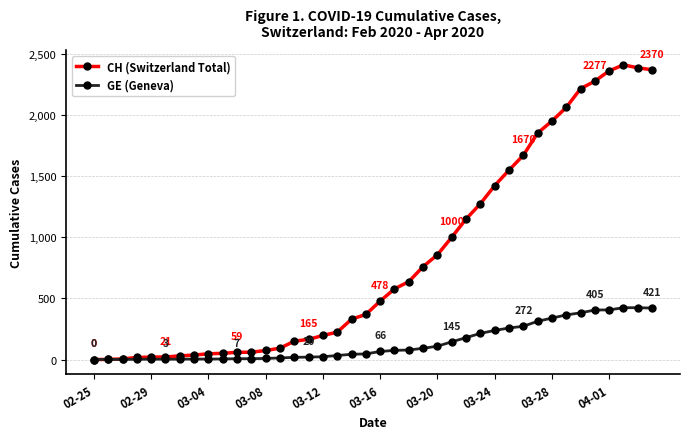

Is this an area chart (filled region under the line)?

No